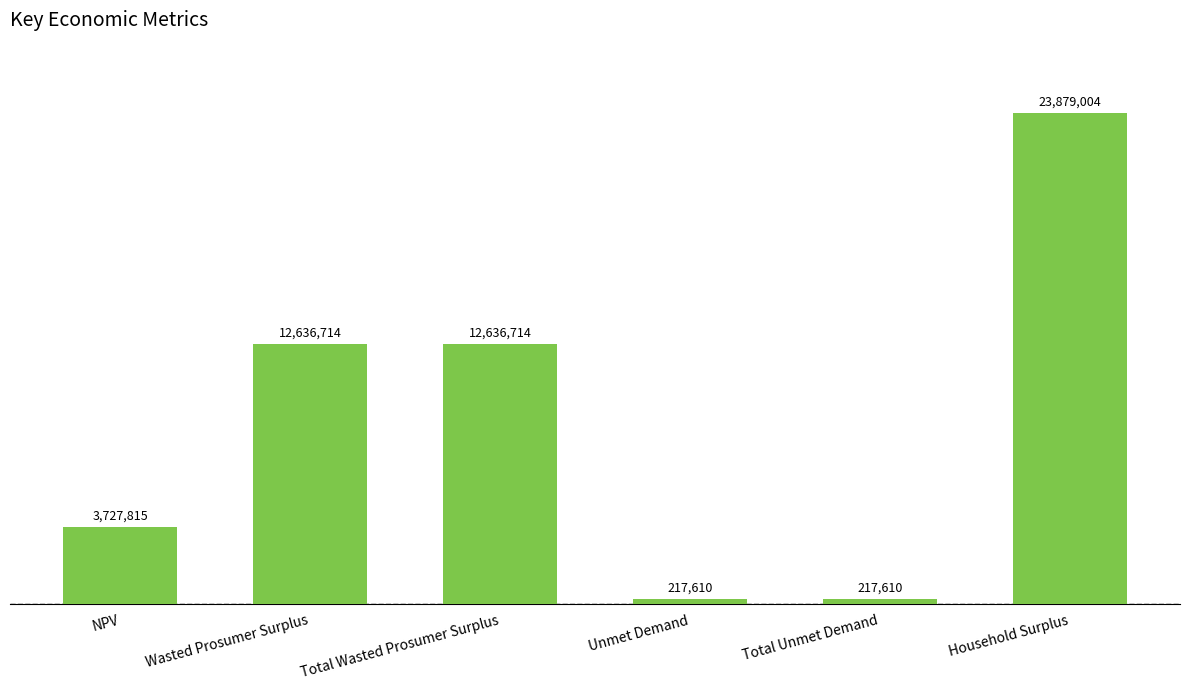

Does the chart contain any negative values?

No